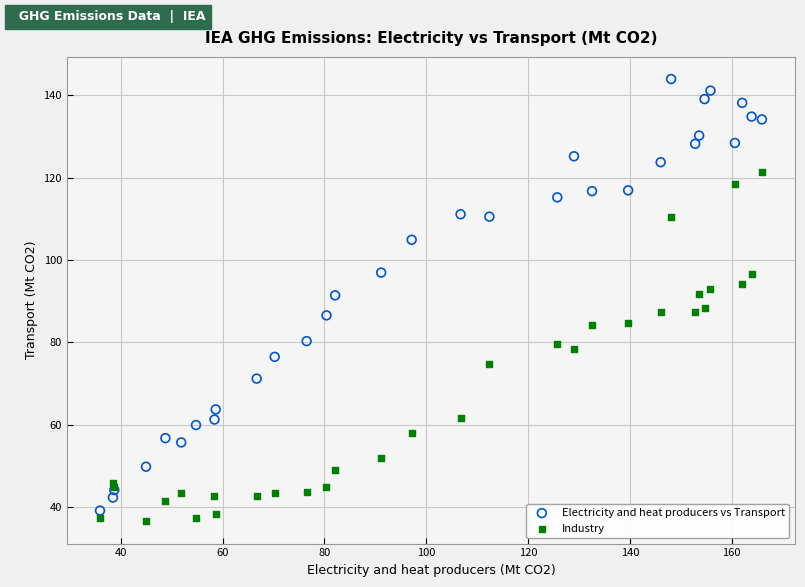

Which series contains the highest Y value?

Electricity and heat producers vs Transport